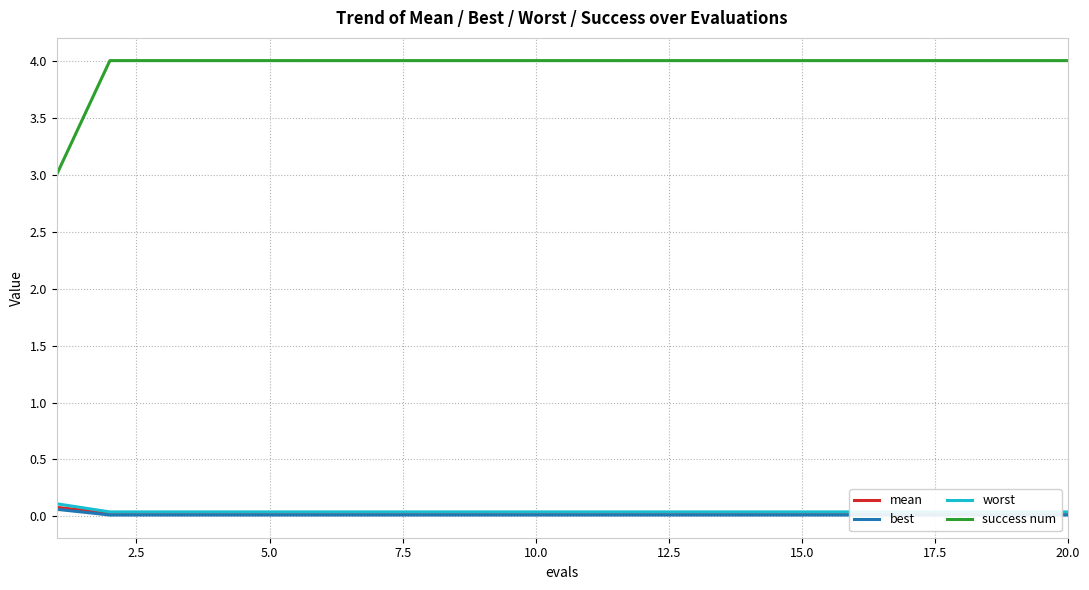

The success num series shows 6 at 20.0. True or false?

False